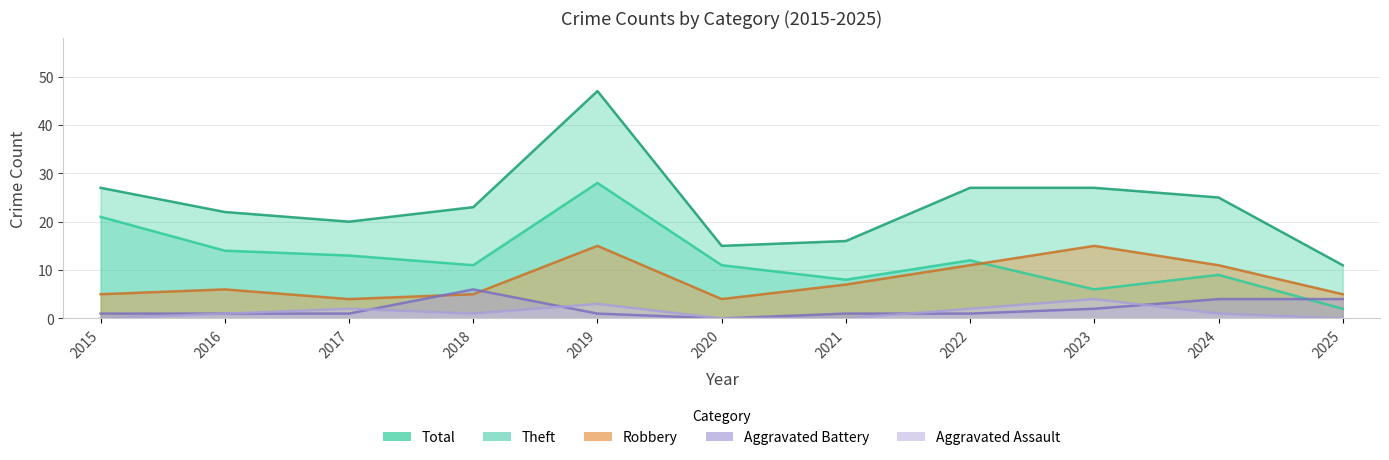

What is the greatest value displayed?

47